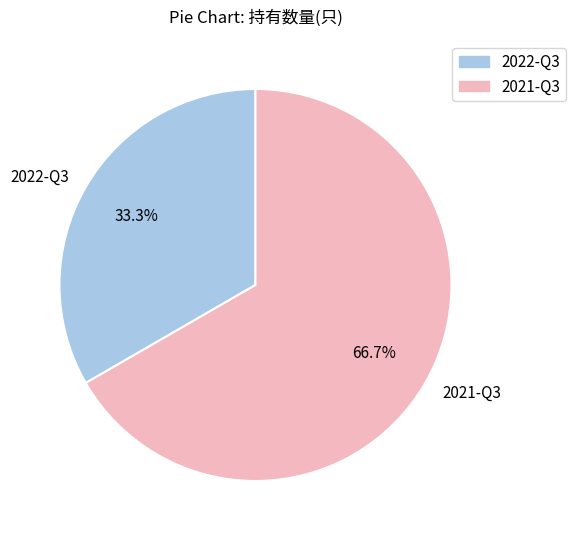

To the nearest percent, what is the average slice percentage?

50%